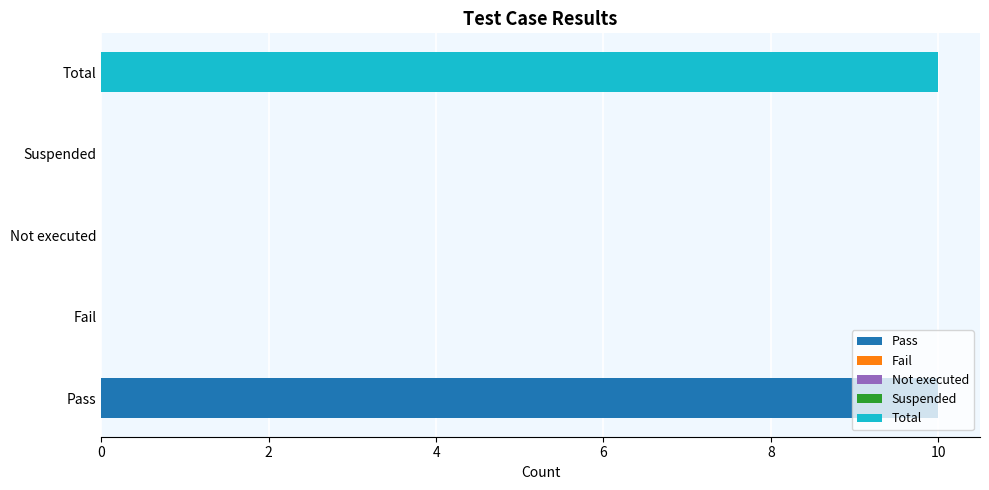

List the labels in order of value, largest first.

Pass, Total, Fail, Not executed, Suspended